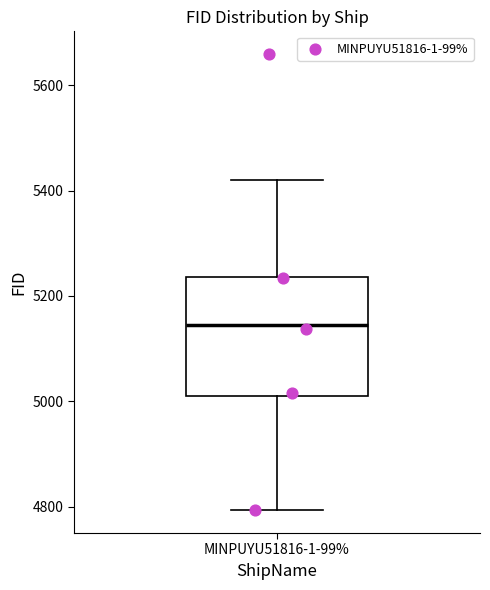

Transcribe this box plot: give where the median line is, the range the box spans, and where the two whiskers end, as read against the y-axis. The values are not printed on the chart, so give them approximately, as read against the axis.

median 5140, box 5000 to 5240, whiskers 4800 to 5420